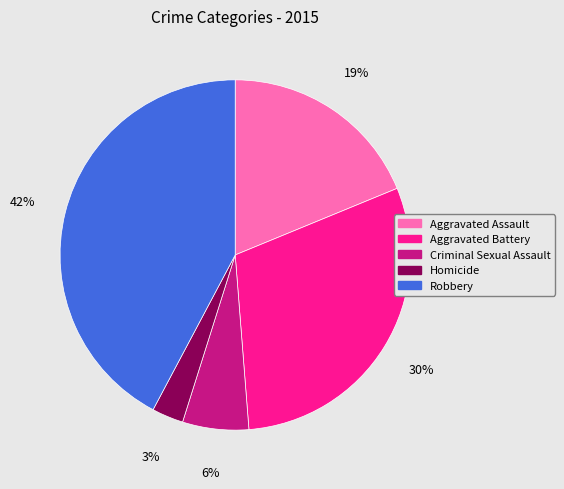

To the nearest percent, what is the difference between the largest and smallest slice percentages?

39%